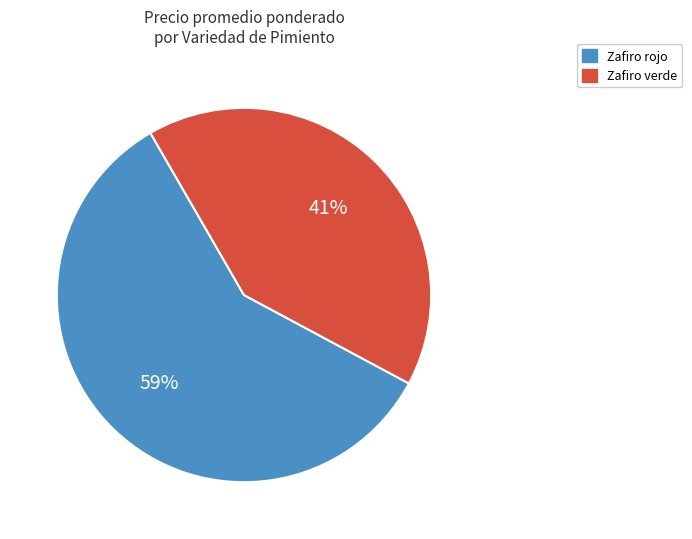

Count the number of slices in the pie.

2